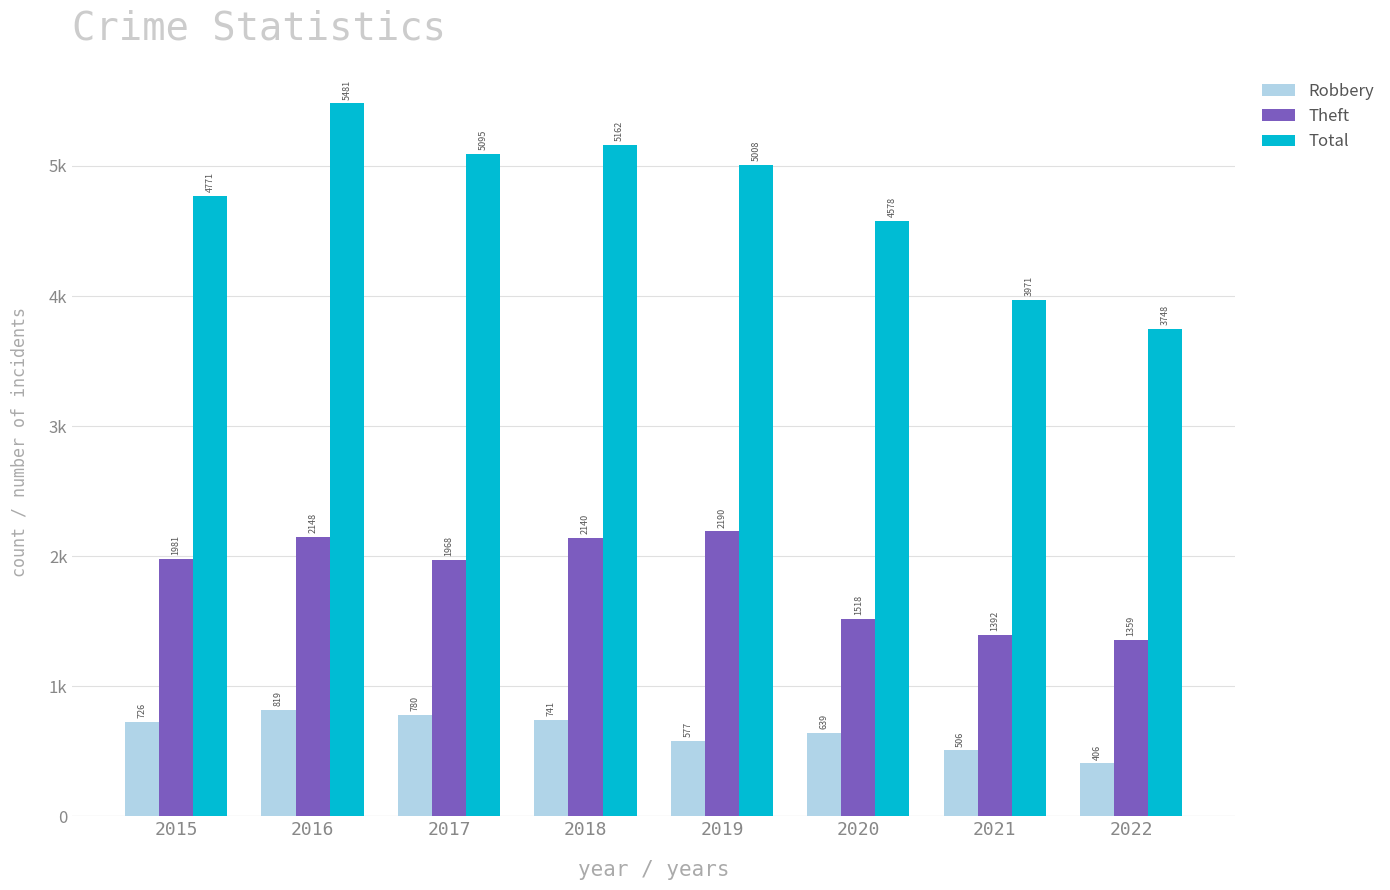

What is the value of the Total bar at the 1st from the left?

4771